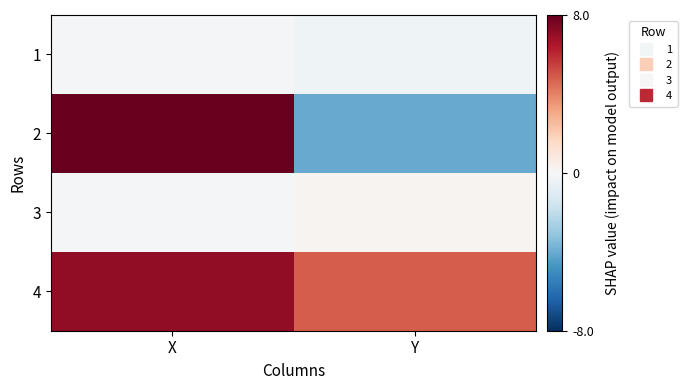

At how many categories does at least one series exceed -2?

2